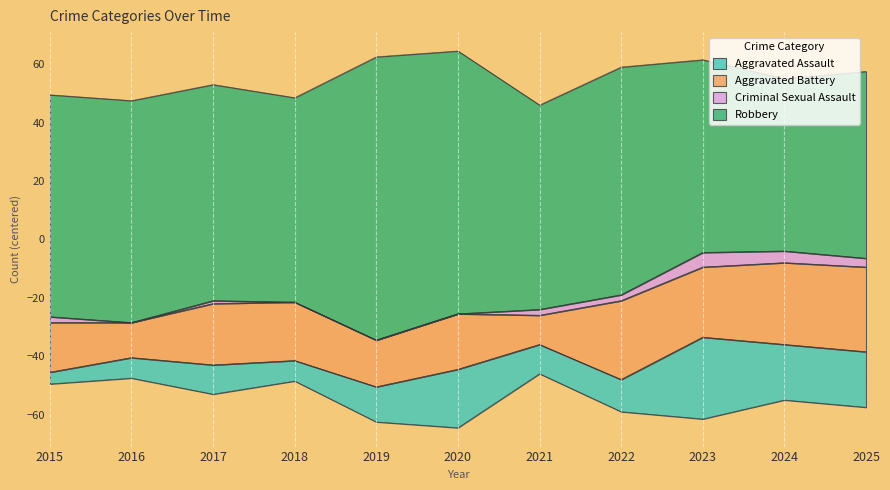

Rank the series at 2025 from highest to lowest value.

Robbery, Aggravated Battery, Aggravated Assault, Criminal Sexual Assault